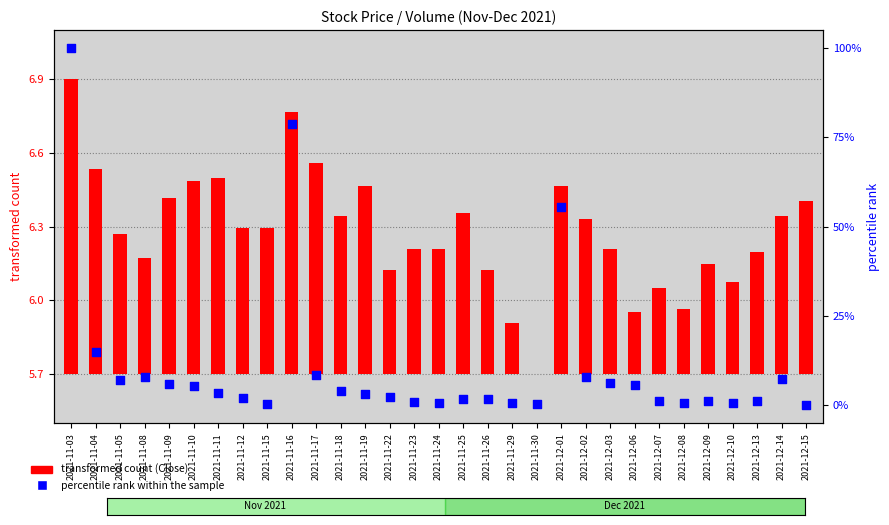

Is the value of percentile rank within the sample at 2021-11-15 greater than the value of transformed count (Close) at 2021-12-14?

No